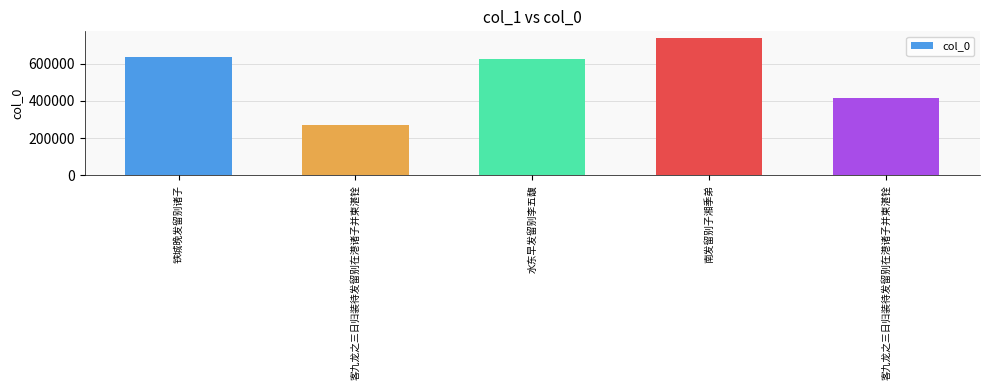

At which category does the chart reach its peak across all series?

南发留别子湘季弟